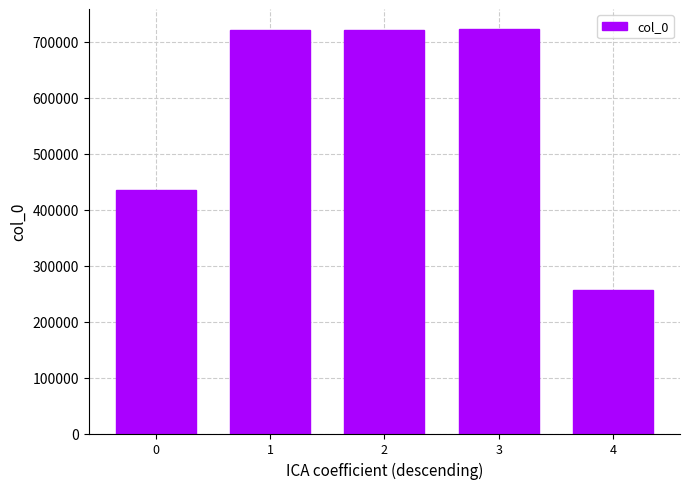

What is the average value?

570975